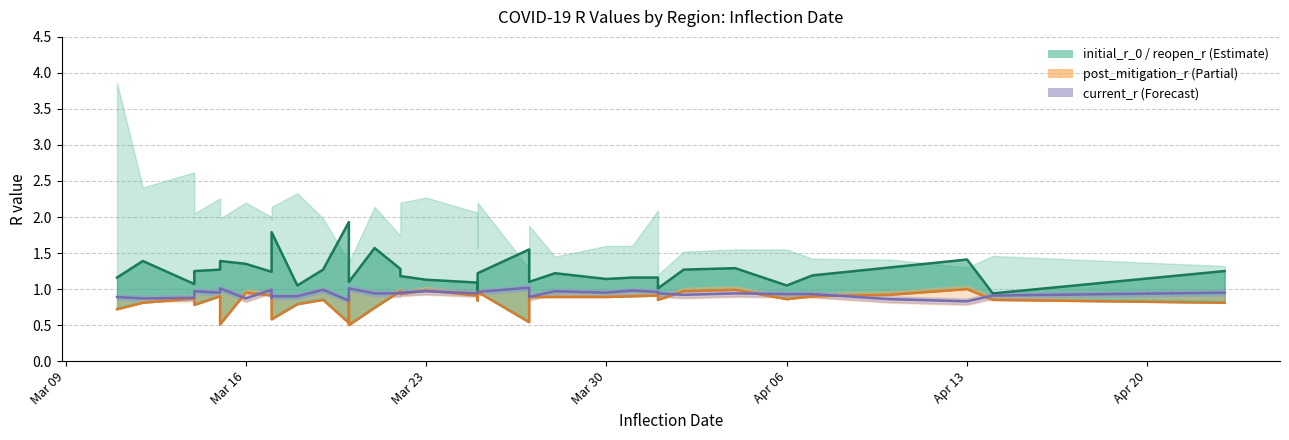

Does the chart display data point markers on the line(s)?

No